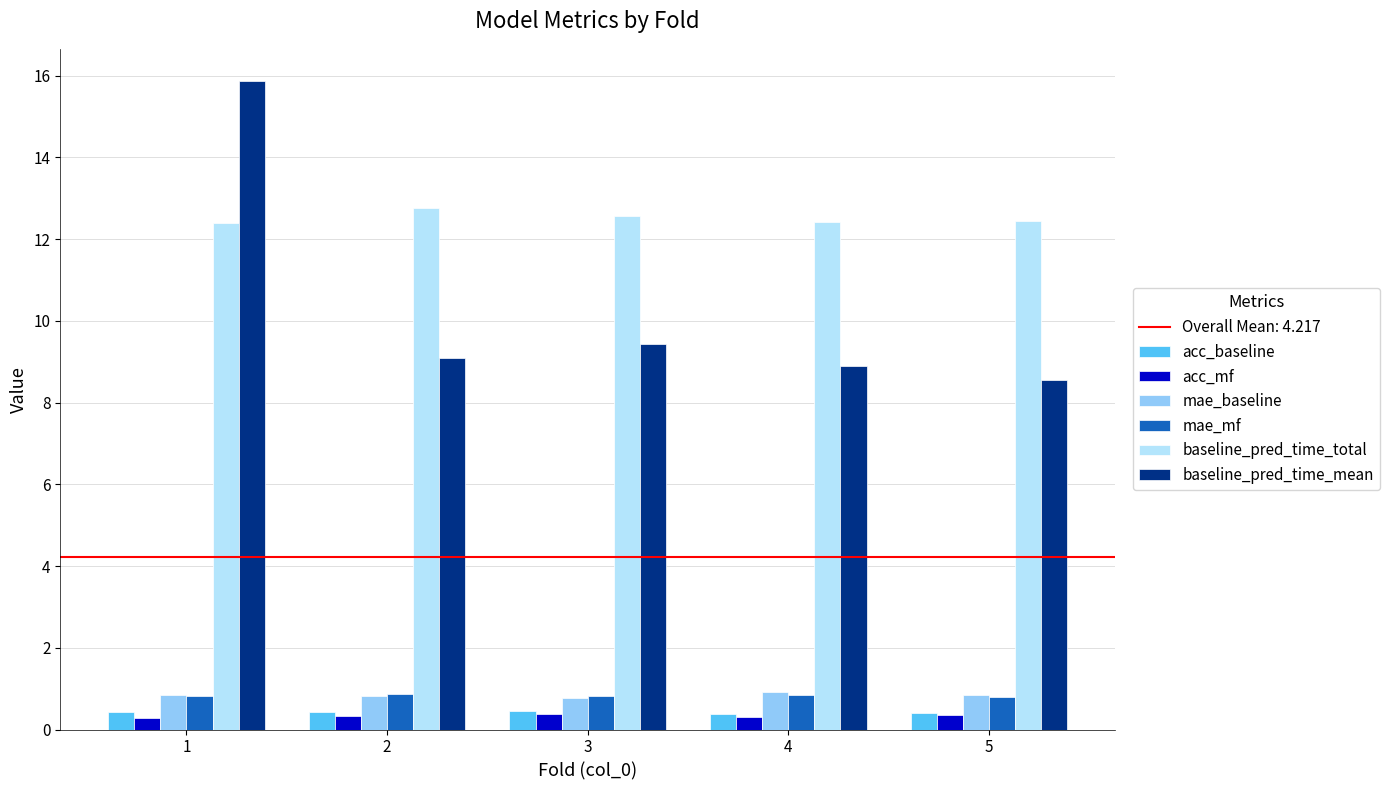

At which label does baseline_pred_time_mean first exceed 9?

1